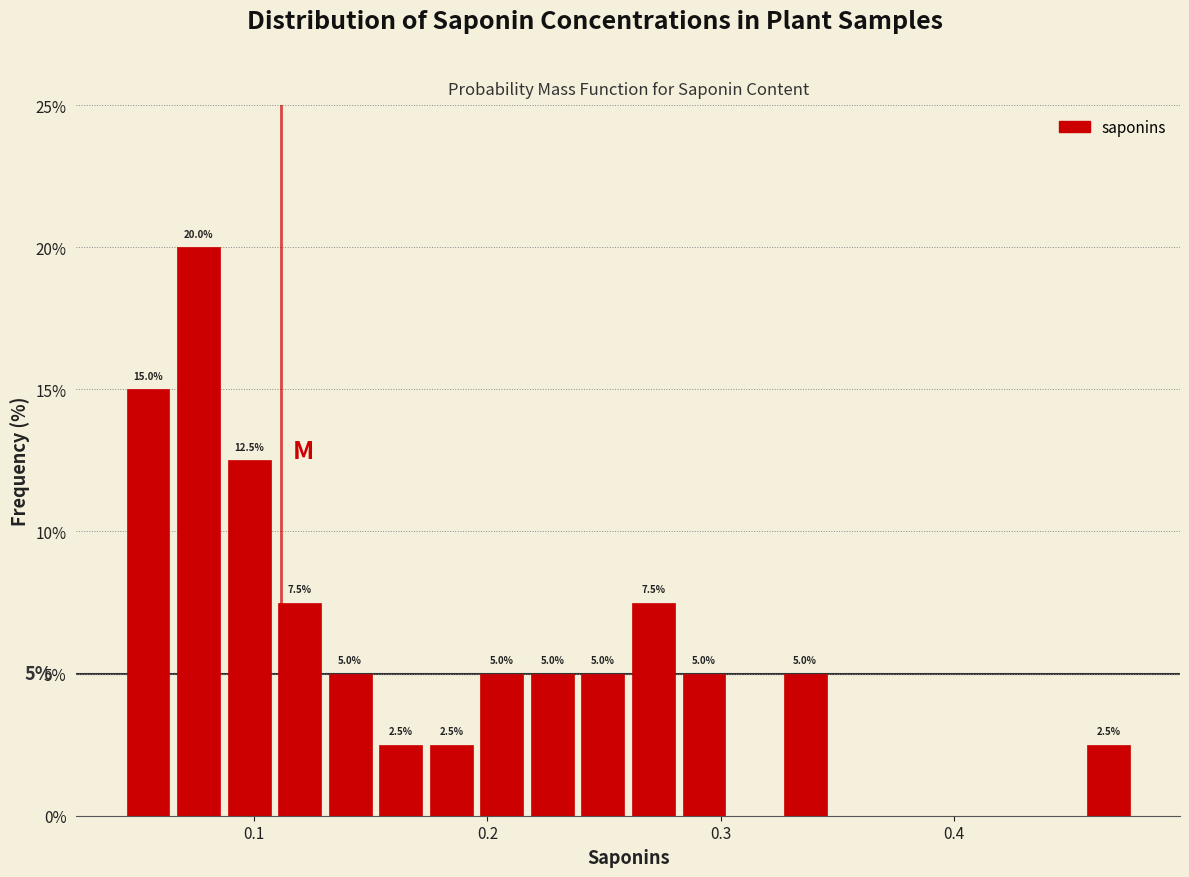

Around what value on the x-axis is the tallest bar? Give the approximate position of its centre, as read against the axis.

0.08